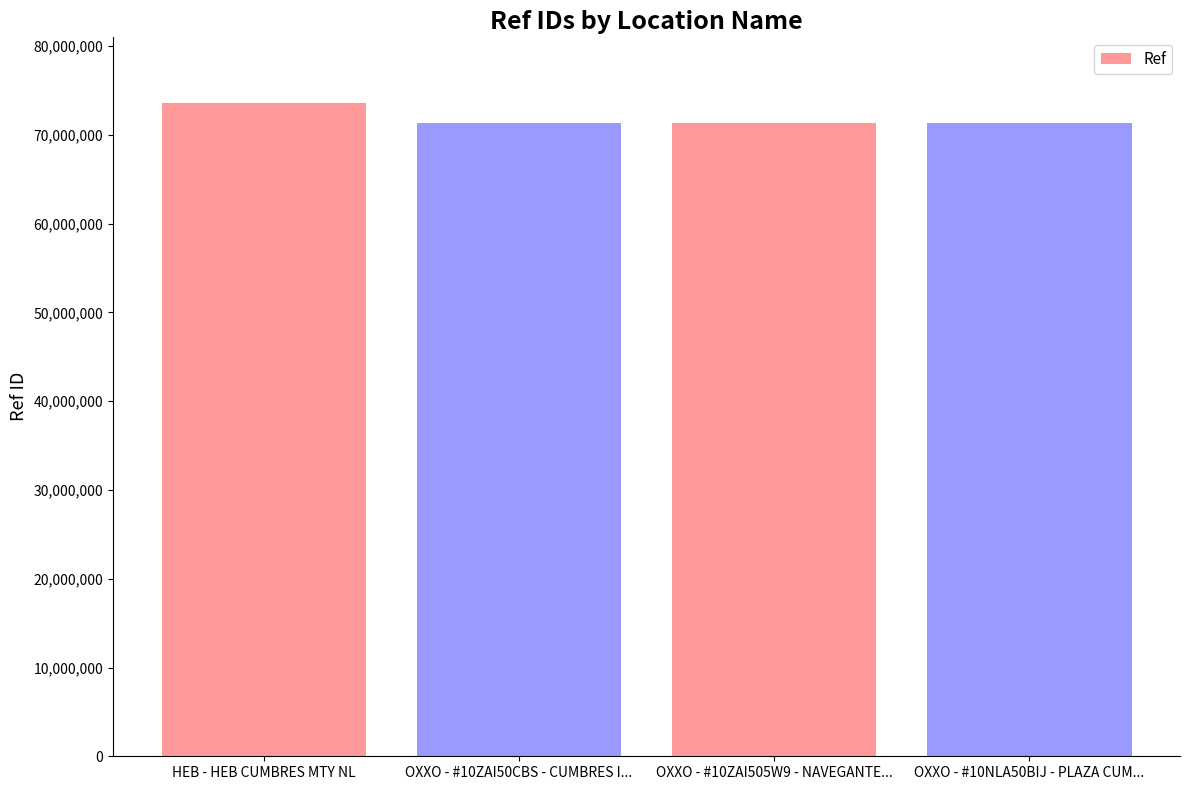

What is the greatest value displayed?

73629492